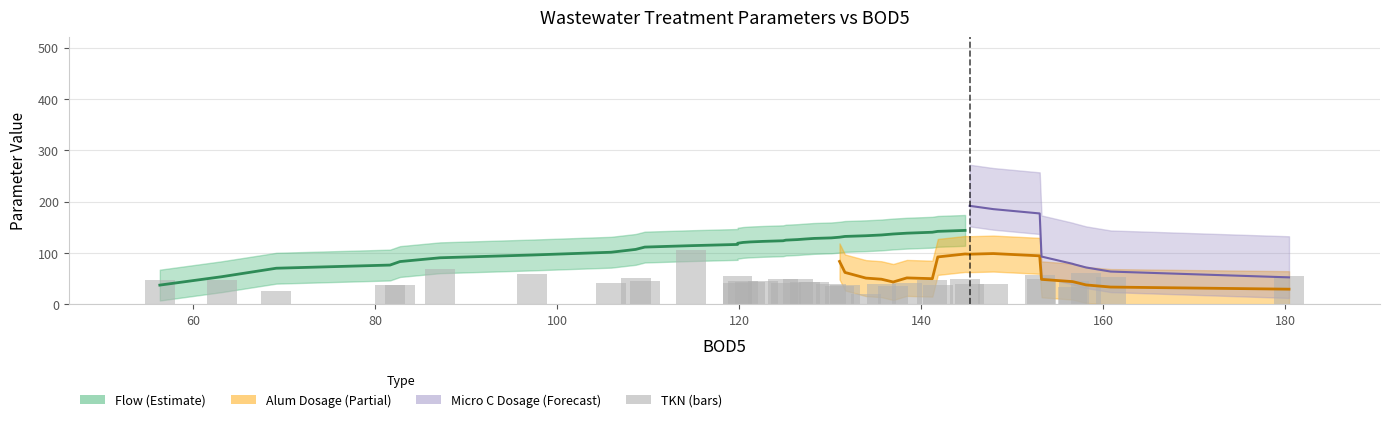

Reading left to right, what are all the values shown in this chart?

46.9	47.8	25.7	38.8	37.5	68.6	59.3	42.6	52.4	44.9	107.0	55.1	42.1	45.6	44.6	45.3	50.3	41.4	50.3	43.5	44.2	38.9	36.7	38.1	19.4	40.4	36.4	42.6	48.0	37.1	49.7	40.5	39.7	57.5	48.8	34.2	46.1	60.6	52.6	55.0